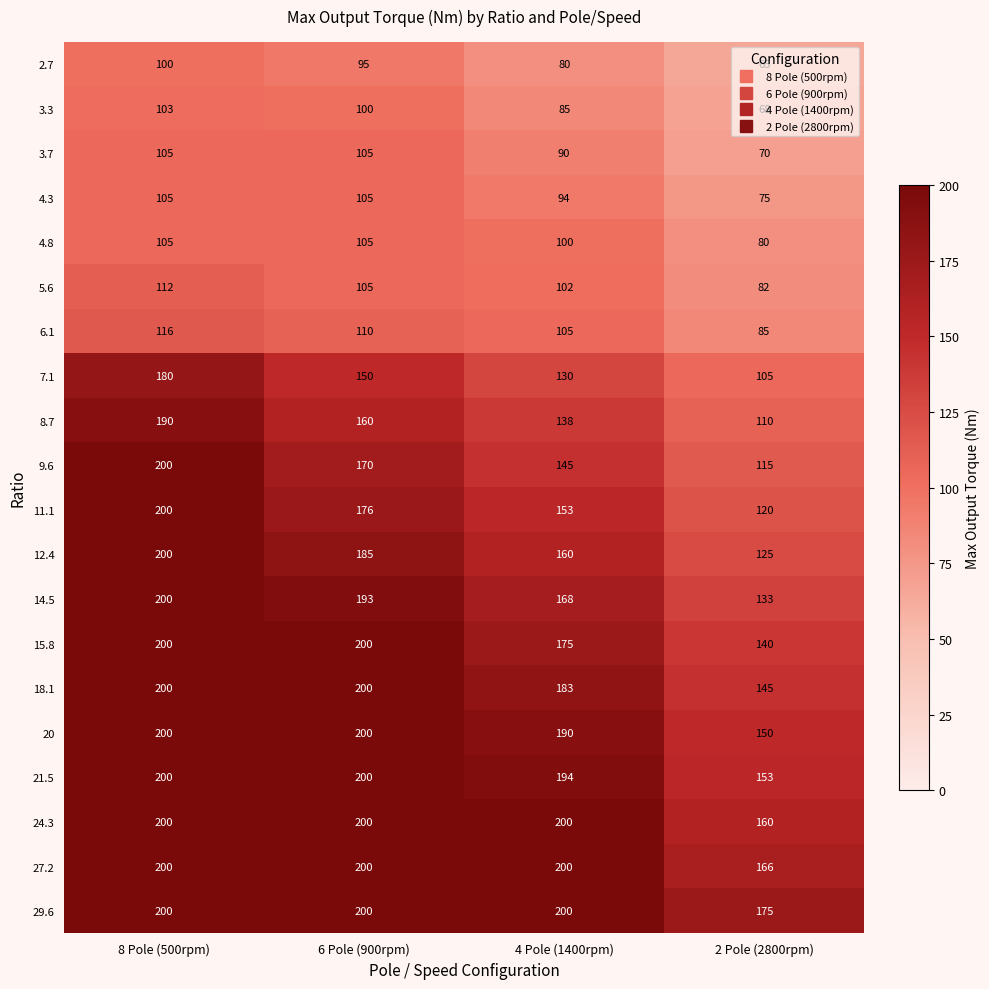

What is the sum of all 6.1 values?

416